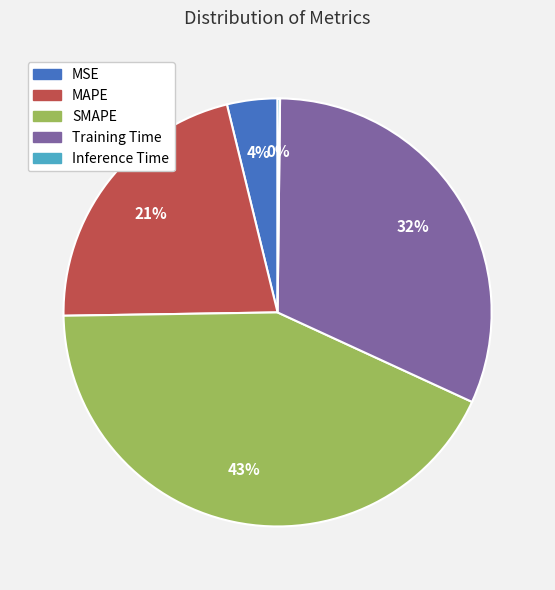

What is the ratio of the value at MAPE to the value at Training Time?

0.7